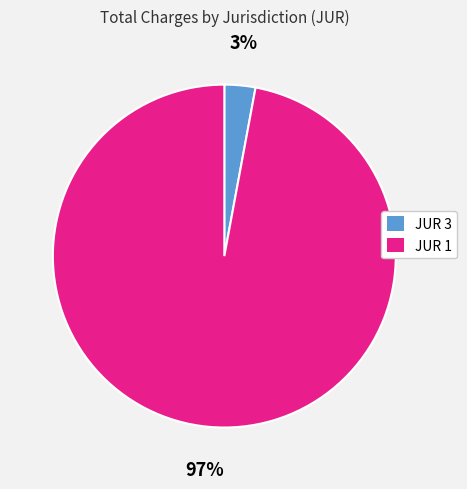

Does any single category account for the majority?

Yes